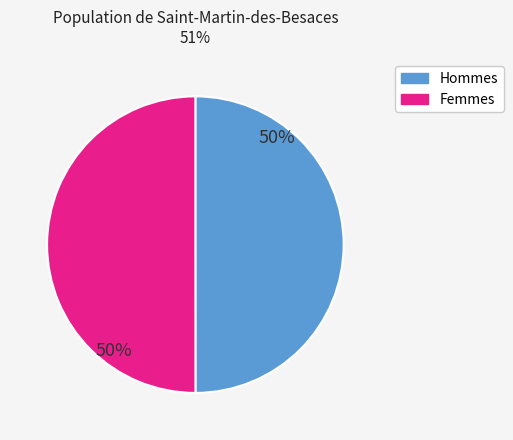

To the nearest percent, what is the average slice percentage?

50%